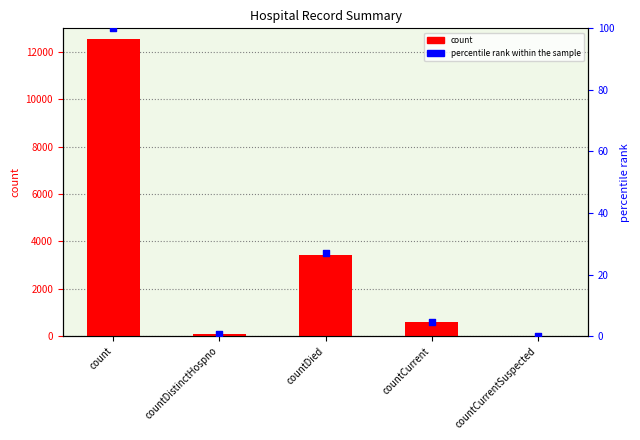

Is the value of count at countDistinctHospno greater than the value of percentile rank within the sample at count?

No